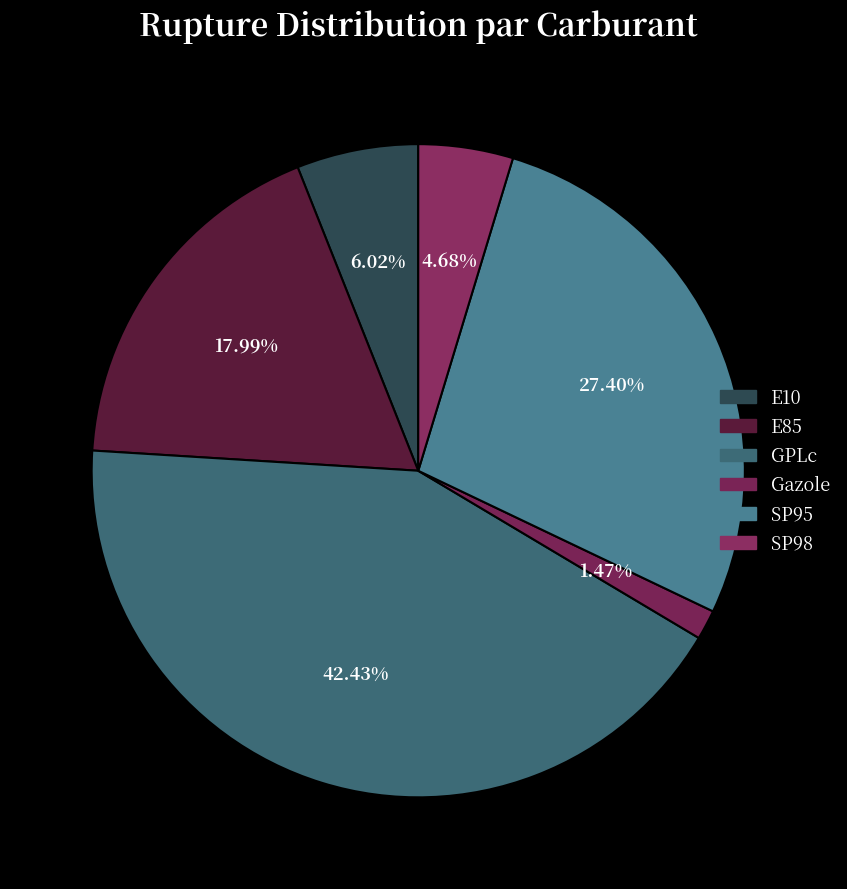

Is there any slice that represents more than half of the pie?

No